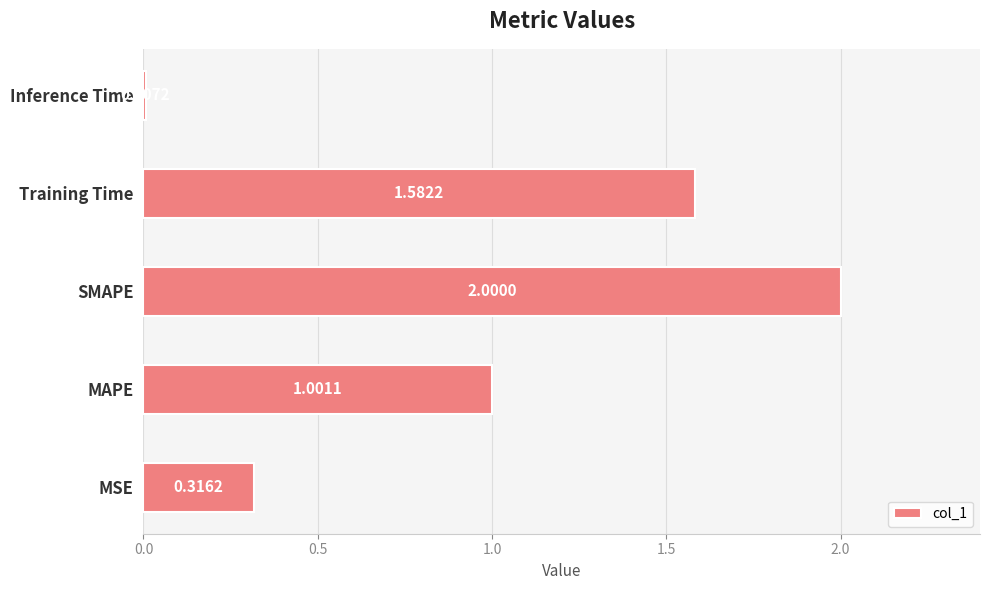

At which label is the value closest to 1?

MAPE